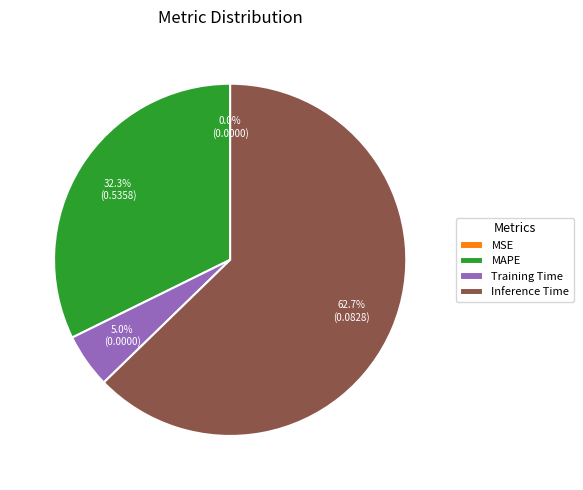

Which has a higher value, MAPE or Training Time?

MAPE